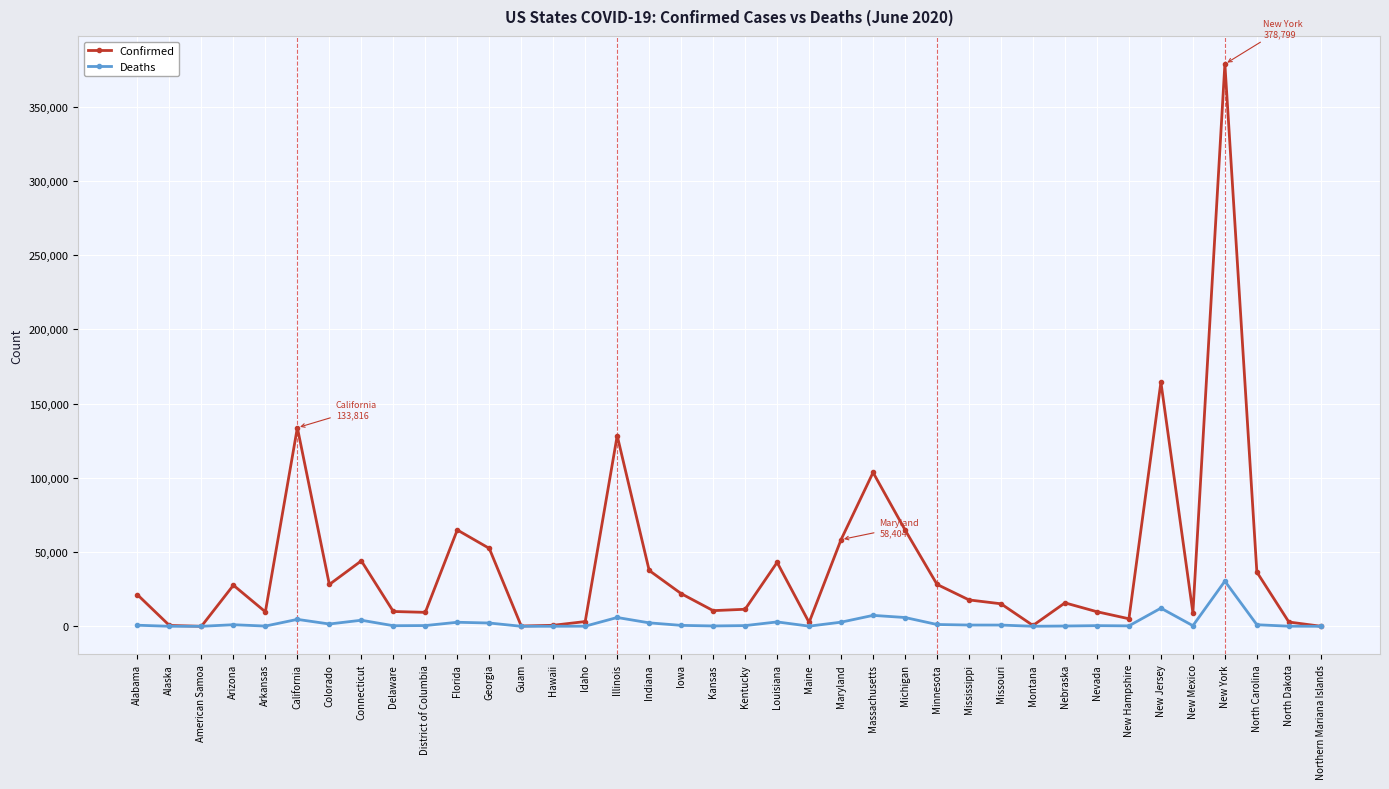

How many distinct data groups are displayed?

2